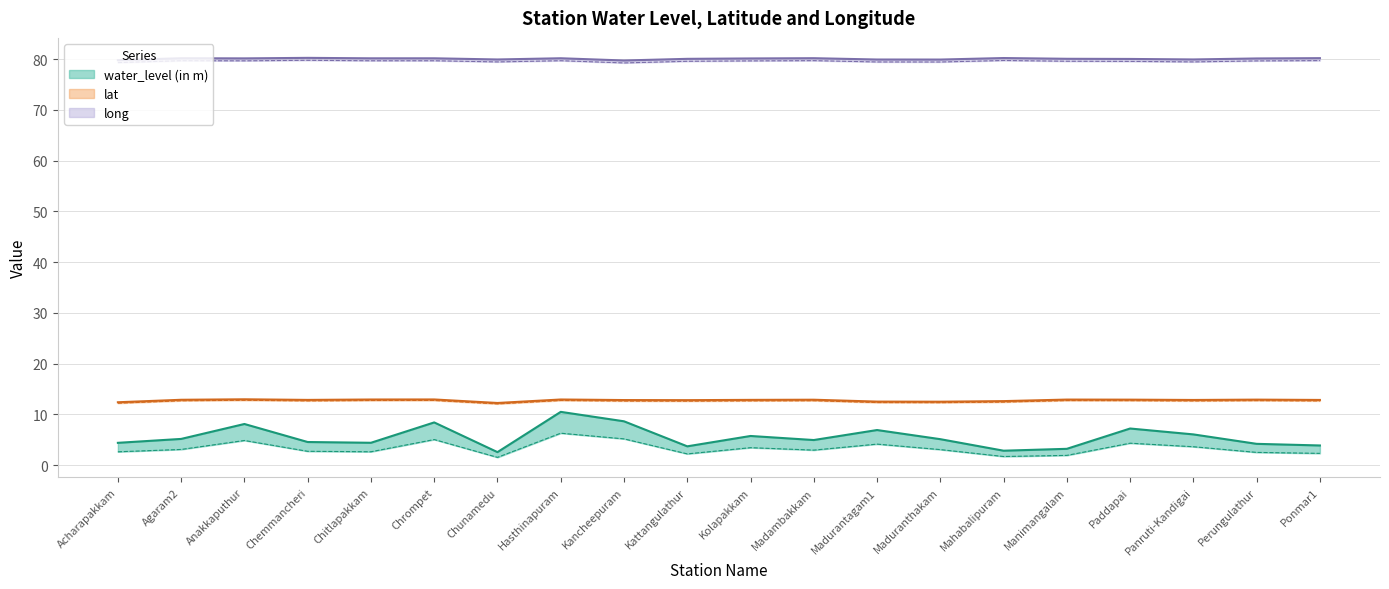

True or false: water_level (in m) has more than 0 points higher than both neighbors.

True